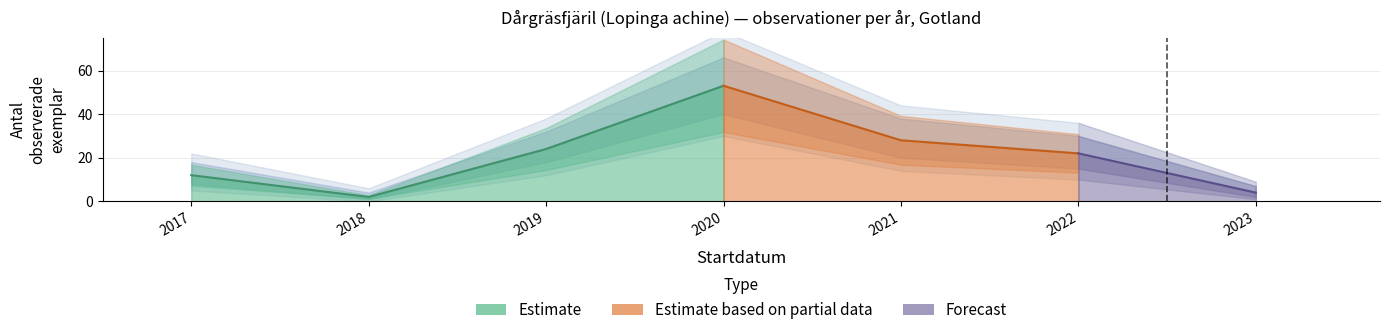

Is the value of Antal (count) at 2022-06-28 greater than the value of Antal (lower) at 2019-06-22?

No